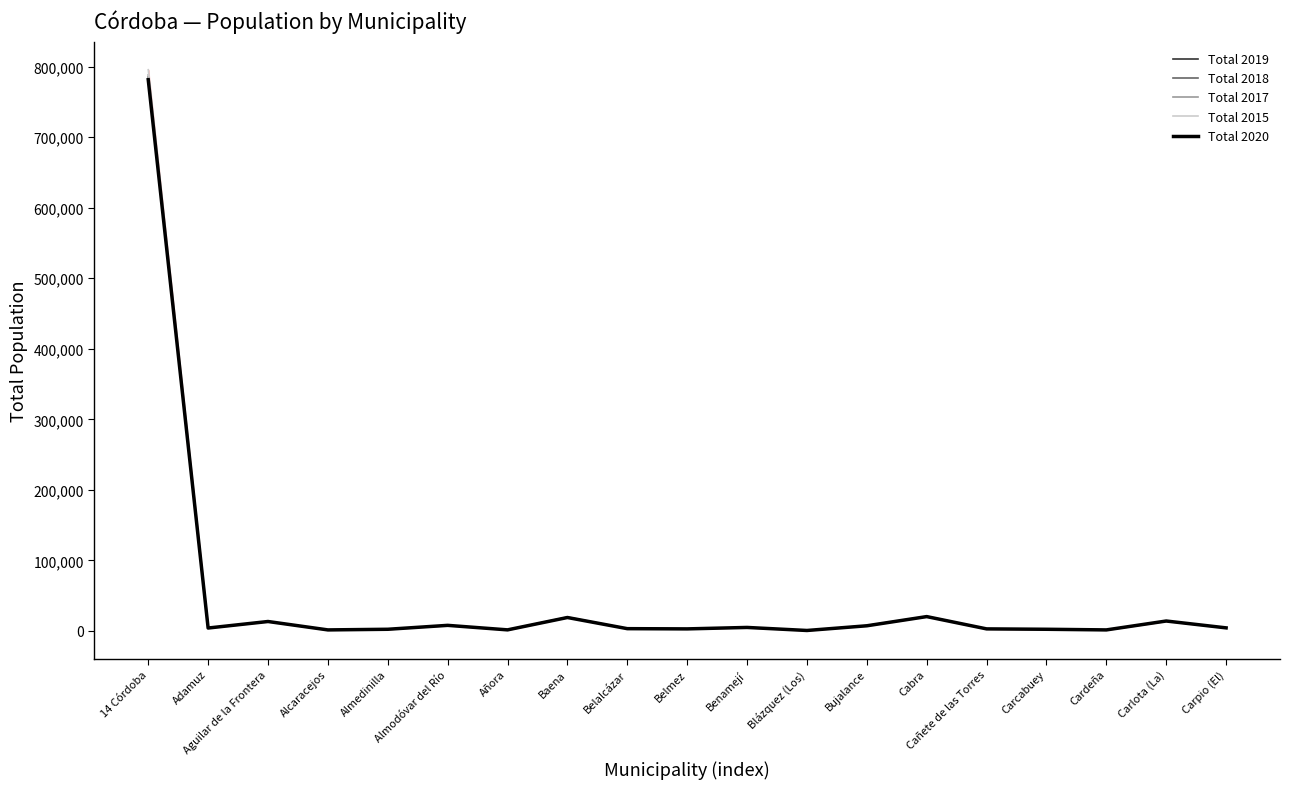

At which label is Total 2020 closest to 391057?

Cabra